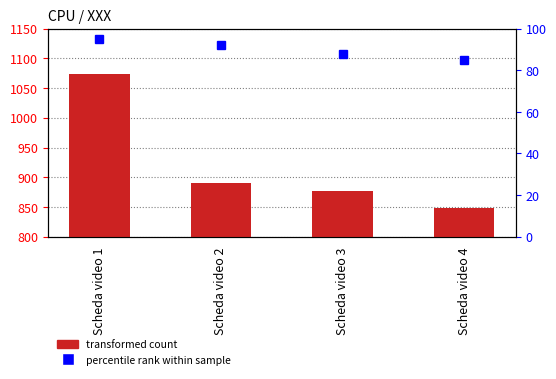

What is the difference between the percentile rank within sample values at Scheda video 2 and Scheda video 4?

7